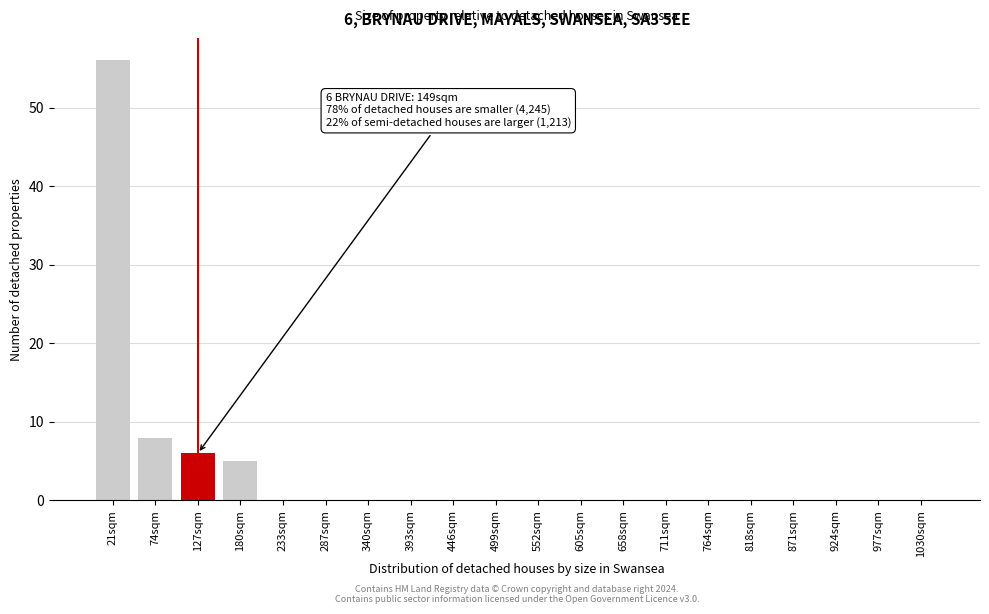

Reading left to right, transcribe all the data shown in this chart.

21sqm=56	74sqm=8	127sqm=6	180sqm=5	233sqm=0	287sqm=0	340sqm=0	393sqm=0	446sqm=0	499sqm=0	552sqm=0	605sqm=0	658sqm=0	711sqm=0	764sqm=0	818sqm=0	871sqm=0	924sqm=0	977sqm=0	1030sqm=0